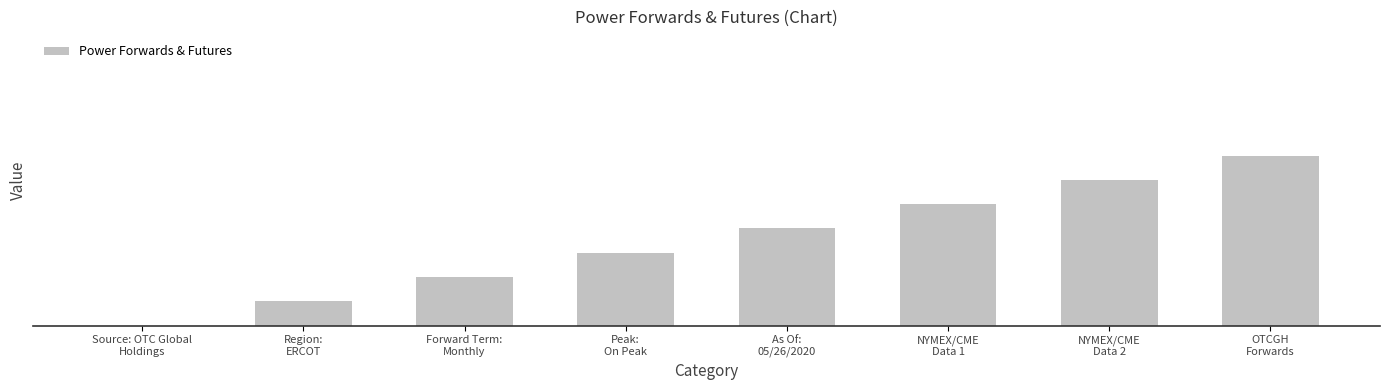

Which label corresponds to the largest value in the chart?

OTCGH
Forwards